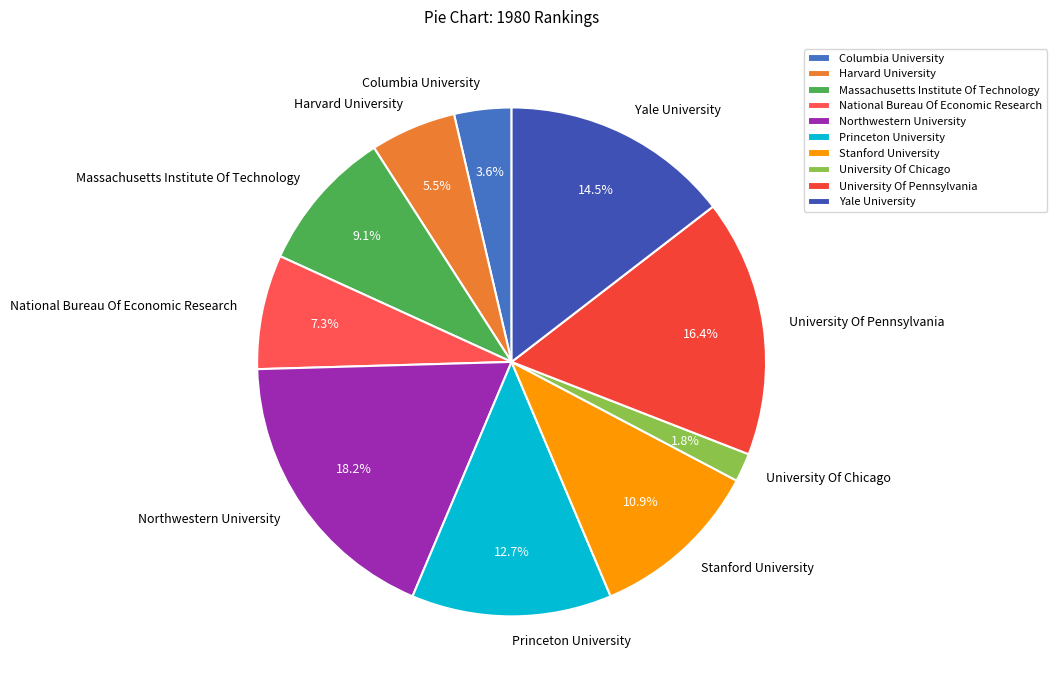

True or false: Harvard University accounts for 14% of the total.

False